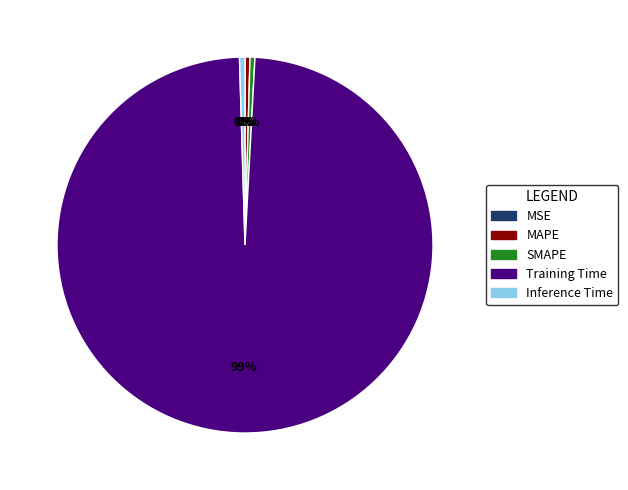

Is there any slice that represents more than half of the pie?

Yes